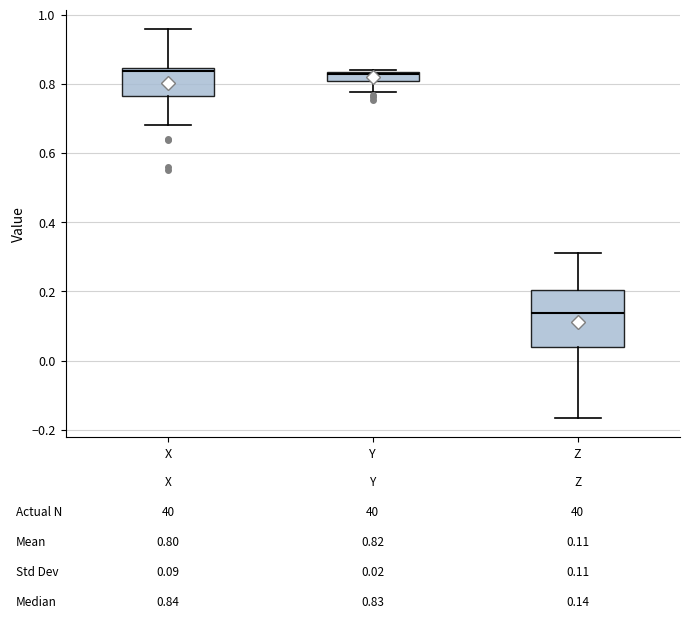

Comparing the boxes themselves (not the whiskers), which one is the tallest?

Z